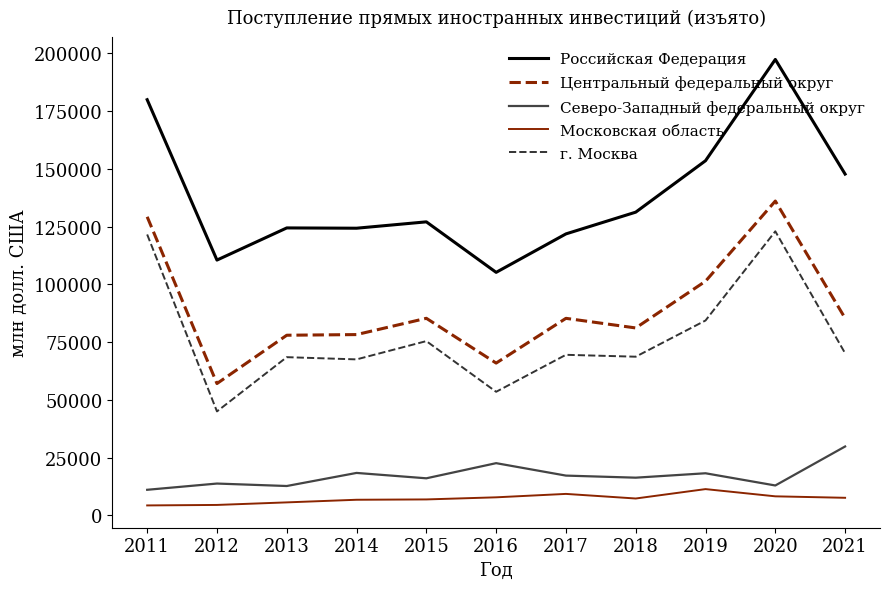

List the series in order of their peak value, highest first.

Российская Федерация, Центральный федеральный округ, г. Москва, Северо-Западный федеральный округ, Московская область